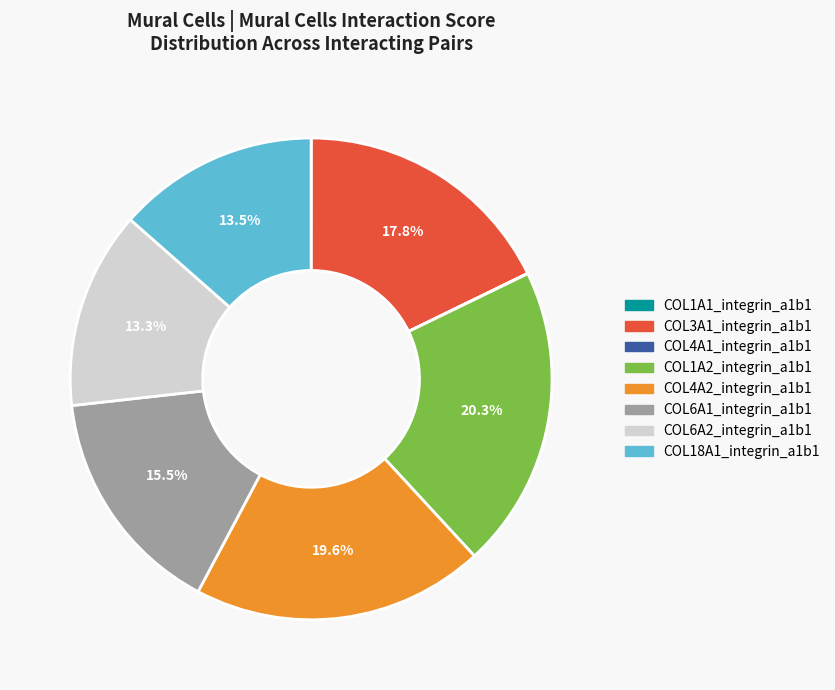

Is there a majority slice in this chart?

No